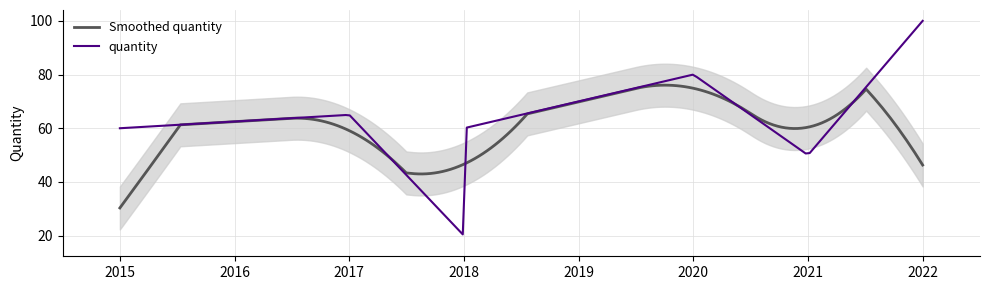

Approximately how many times larger is the value at 2022 compared to 2015?

1.7